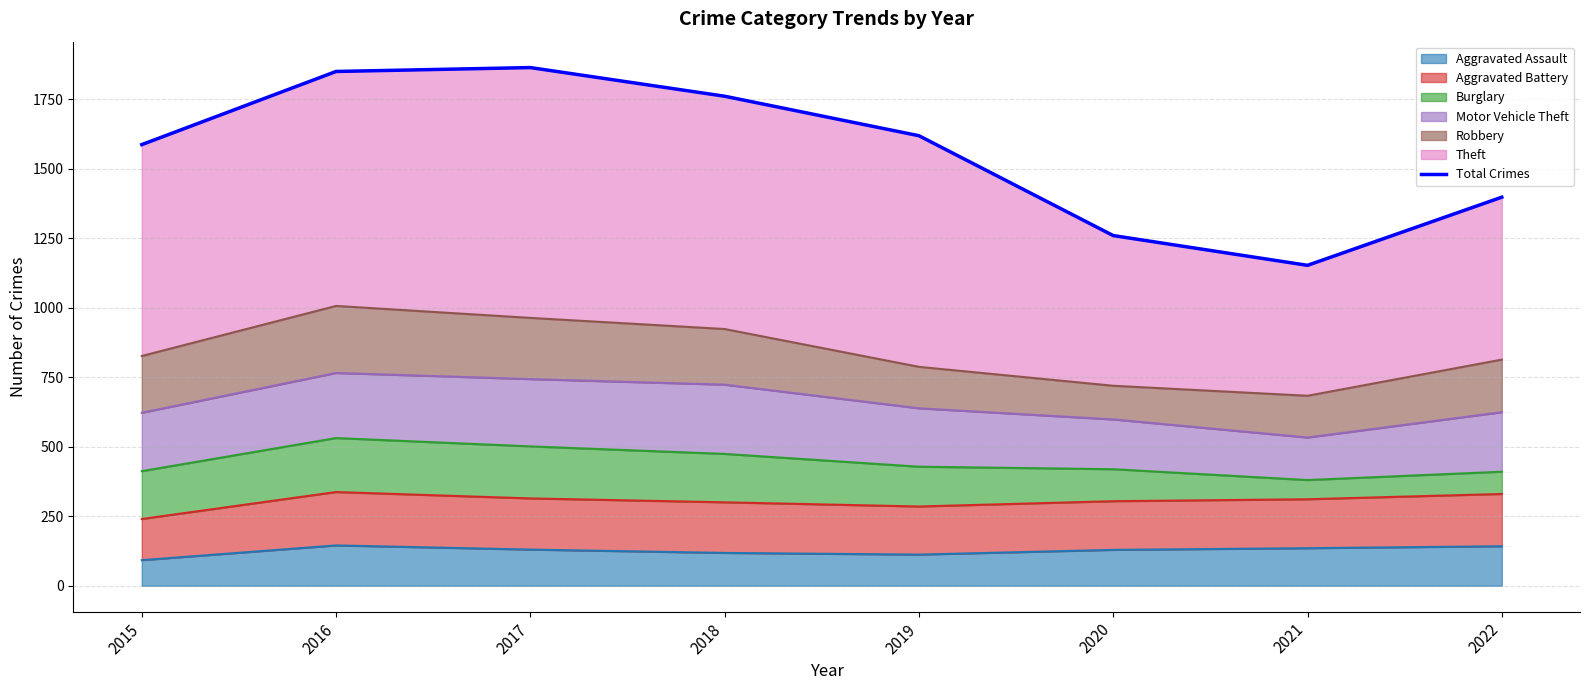

At which category does the chart reach its minimum across all series?

2021